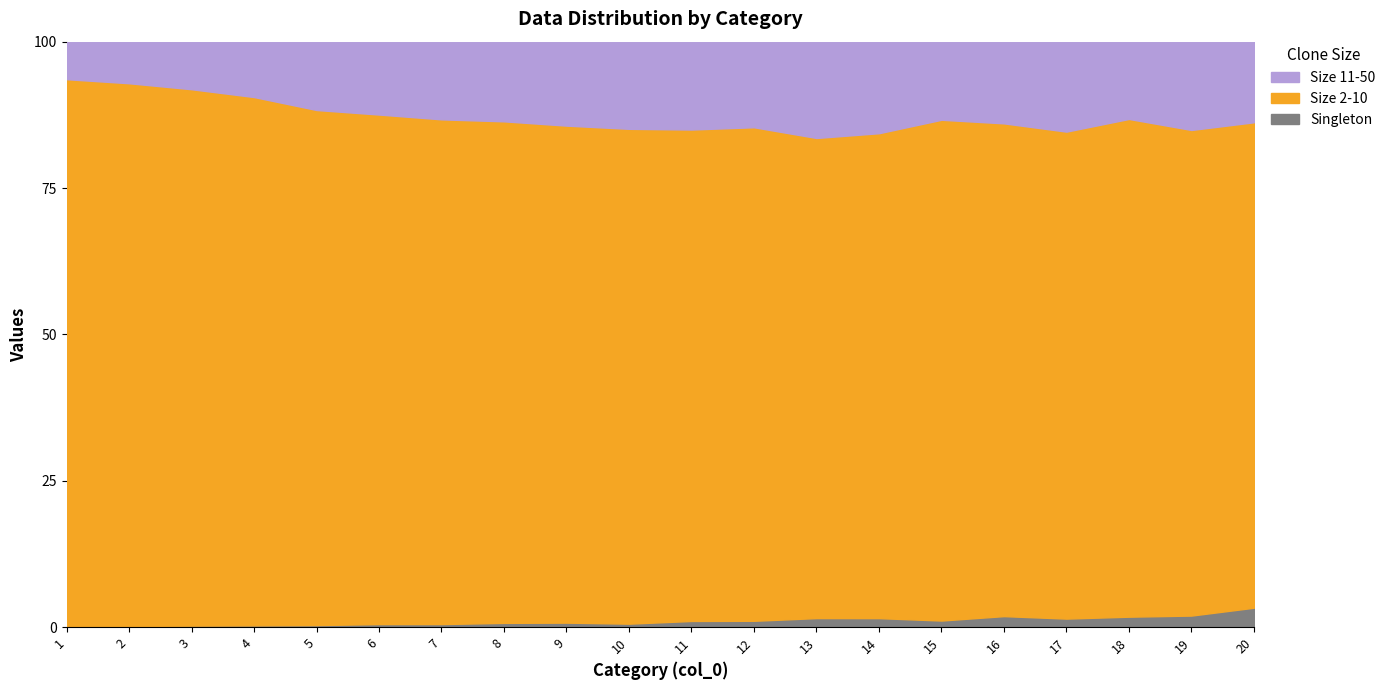

The 2 series shows 667 at 6. True or false?

False